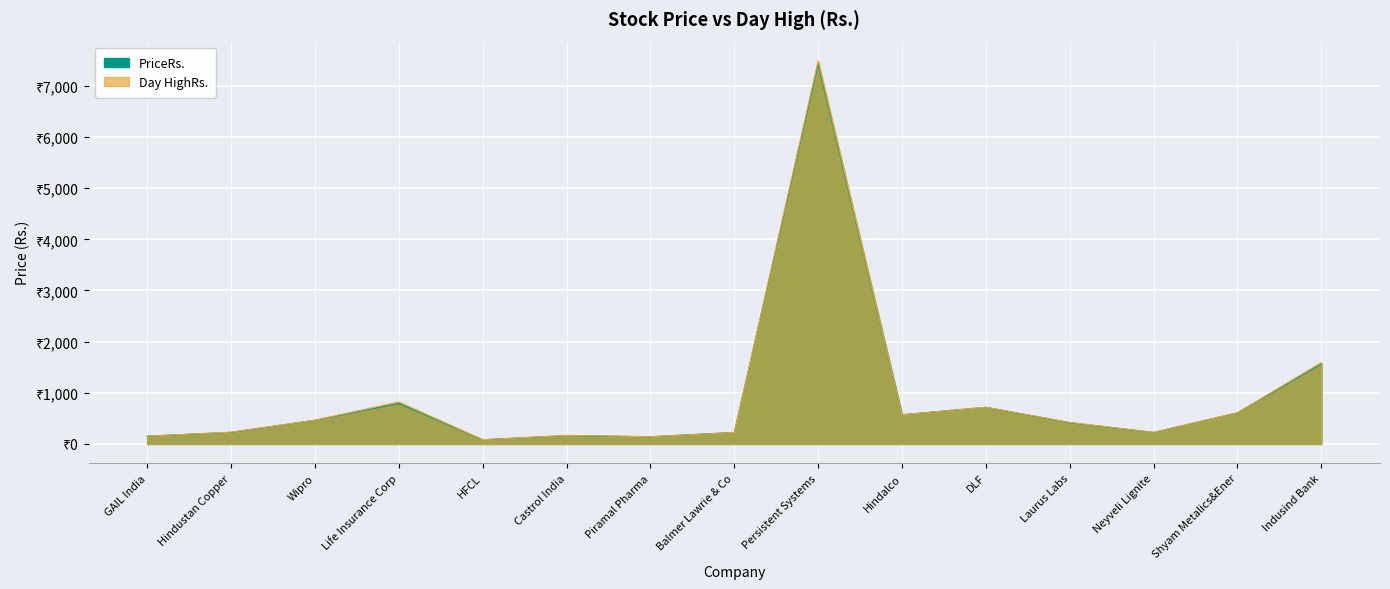

True or false: PriceRs. has a value of 86.9 at Hindustan Copper.

False